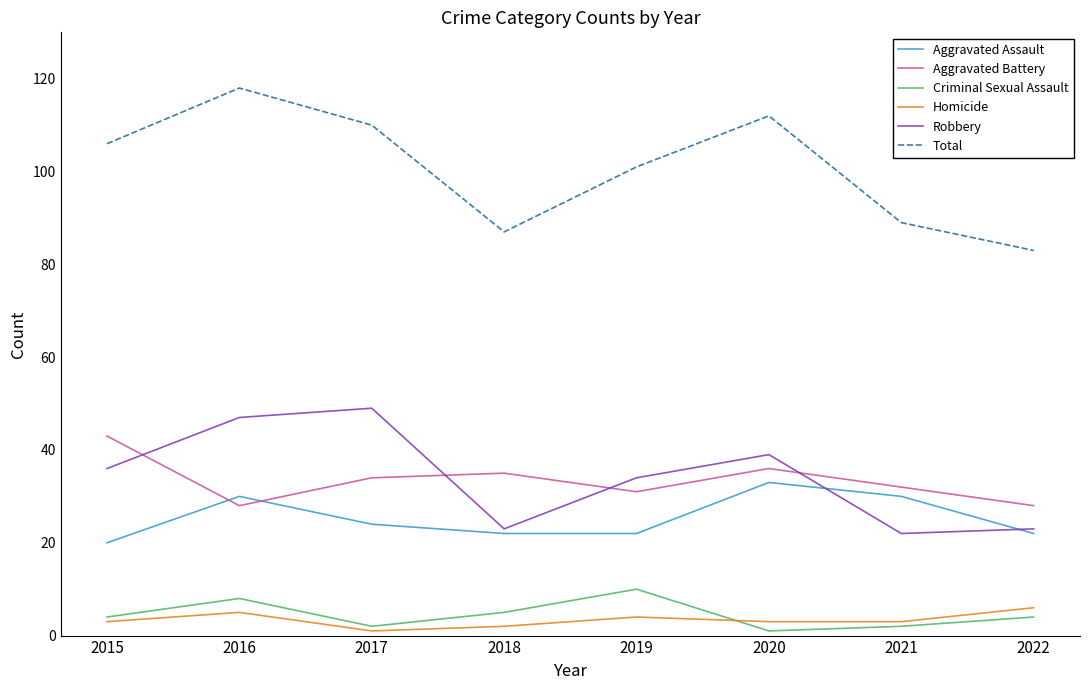

Where is the first local minimum for Criminal Sexual Assault?

2017